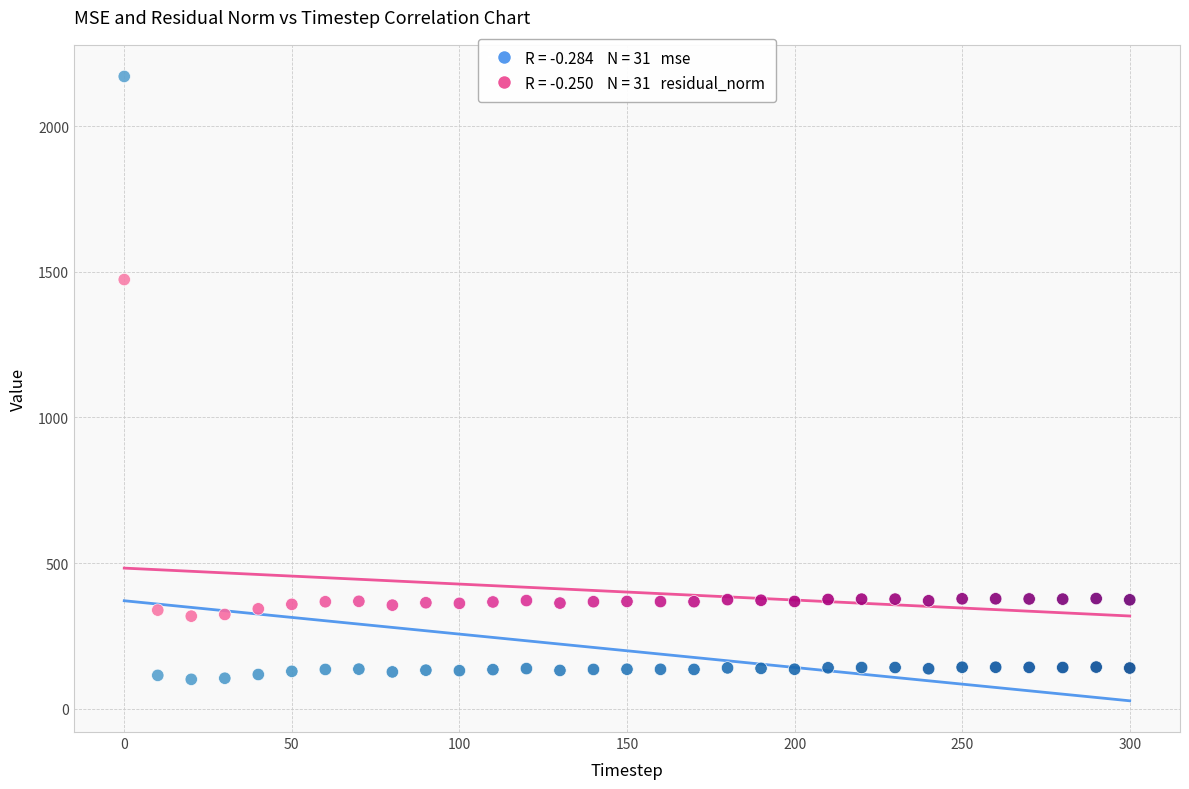

Across all series, what Y value is closest to 1135?

1473.2